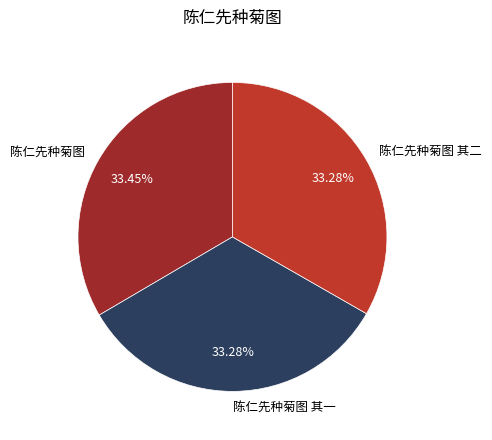

What is the ratio of the value at 陈仁先种菊图 to the value at 陈仁先种菊图 其一?

1.0